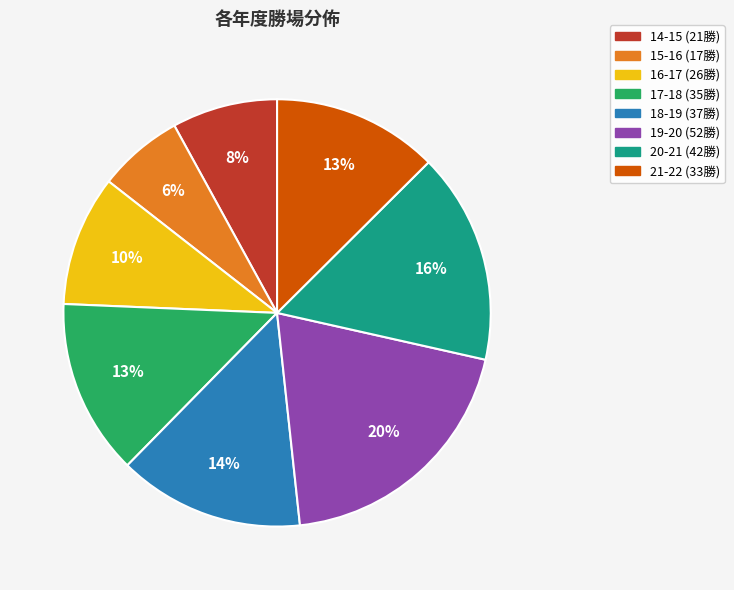

To the nearest percent, what portion does 16-17 represent?

10%